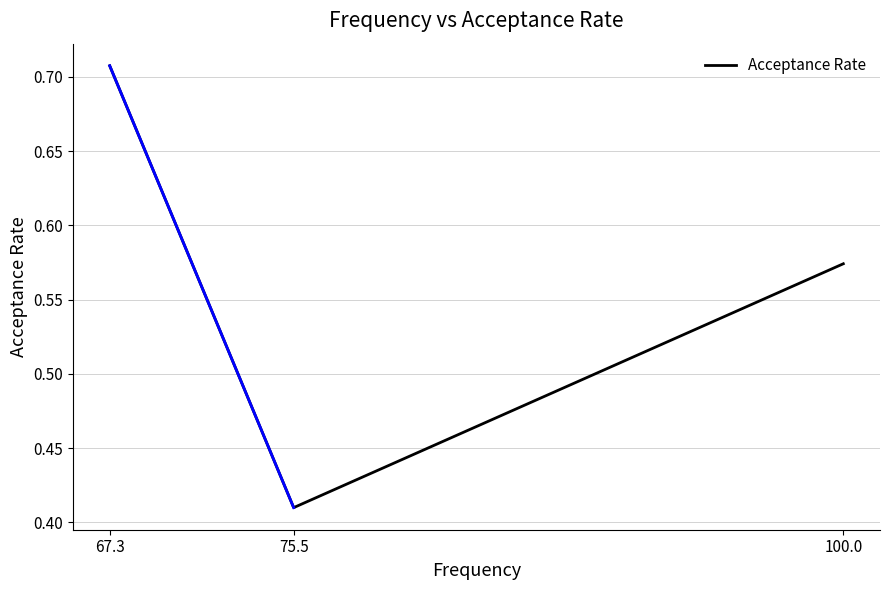

List the labels in order of value, smallest first.

75.5, 100.0, 67.3